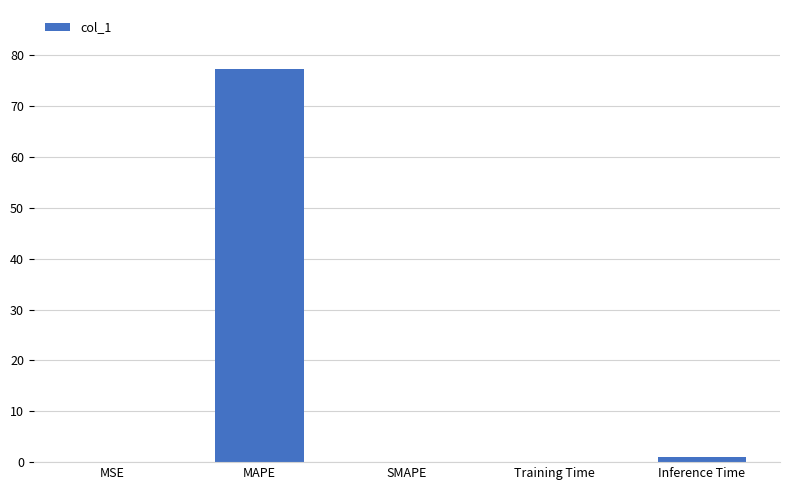

Which category has the highest value across all series?

MAPE